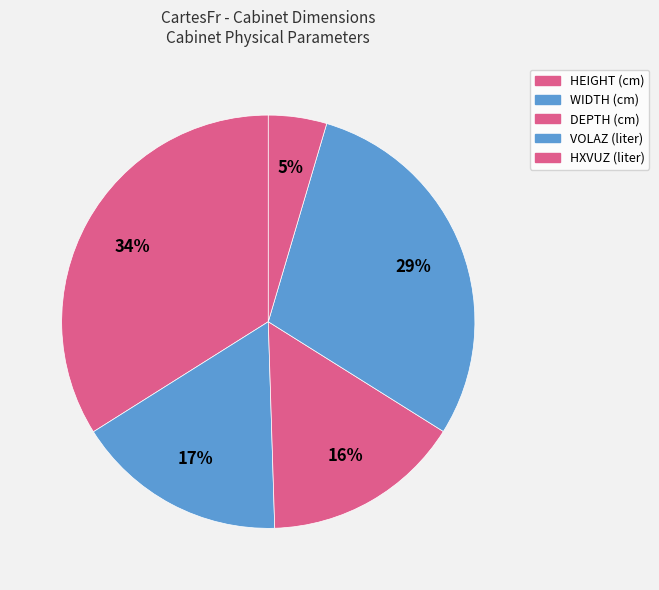

Approximately how many times larger is the value at HEIGHT (cm) compared to HXVUZ (liter)?

7.4